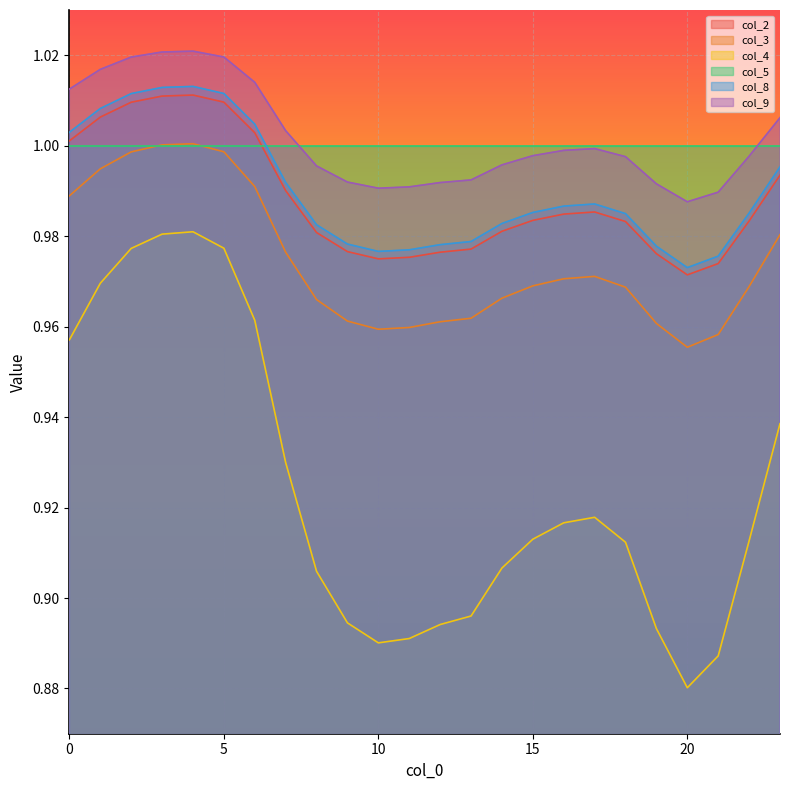

Does the chart display data point markers on the line(s)?

No